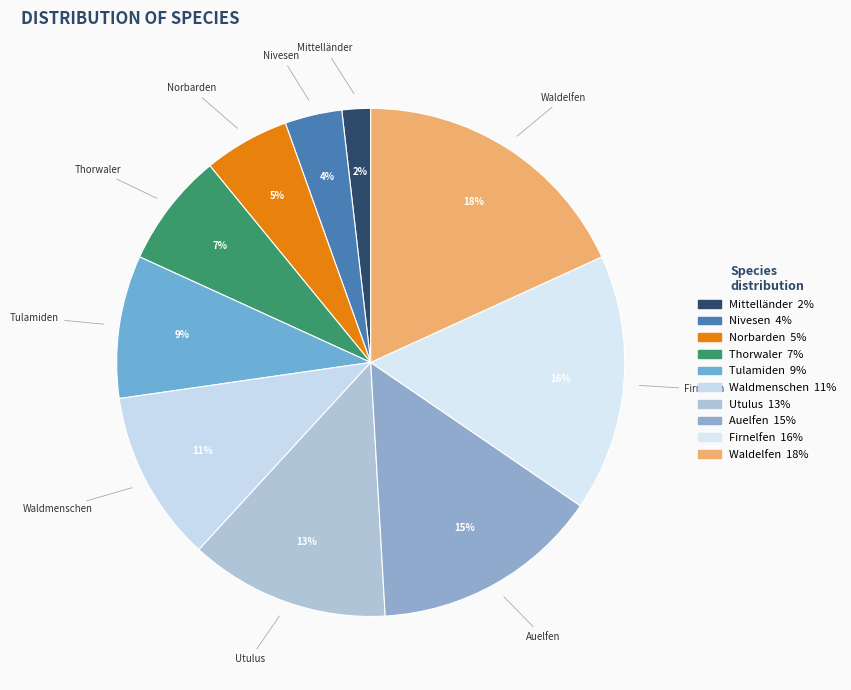

Count the number of slices in the pie.

10